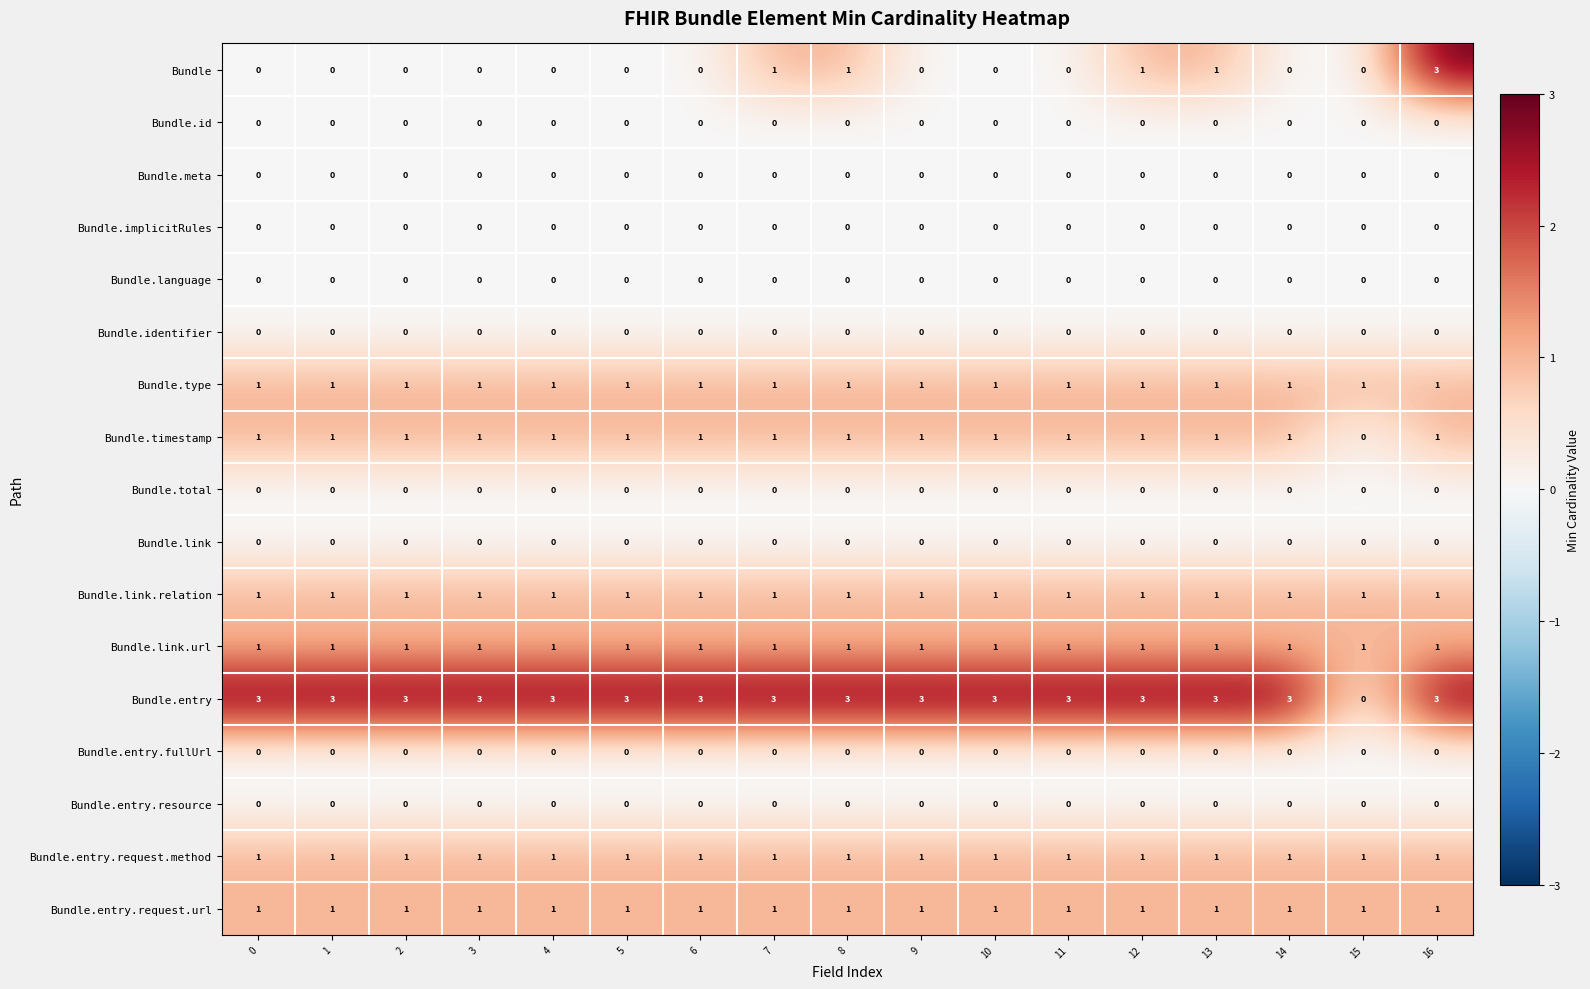

The value of Bundle.entry at 0 is 3. True or false?

True